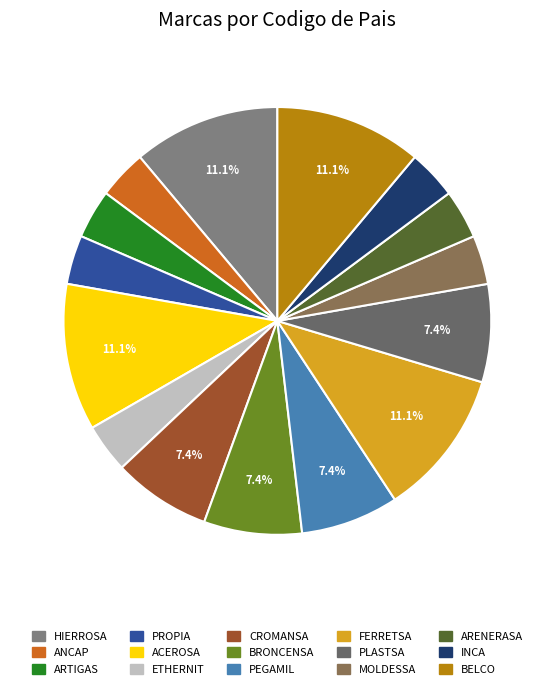

What is the largest slice in the pie chart?

HIERROSA